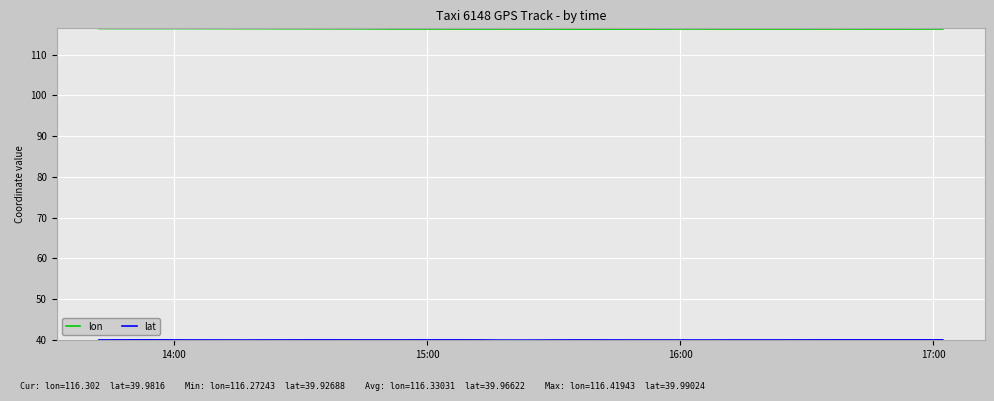

What is the maximum value for lon?

116.4